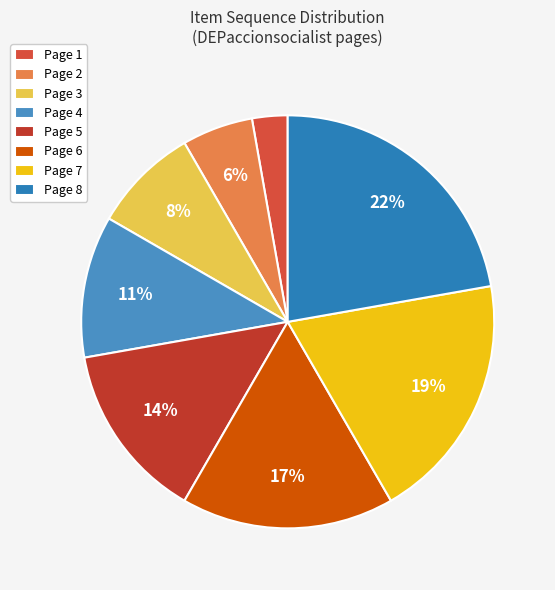

How many segments does this pie chart have?

8